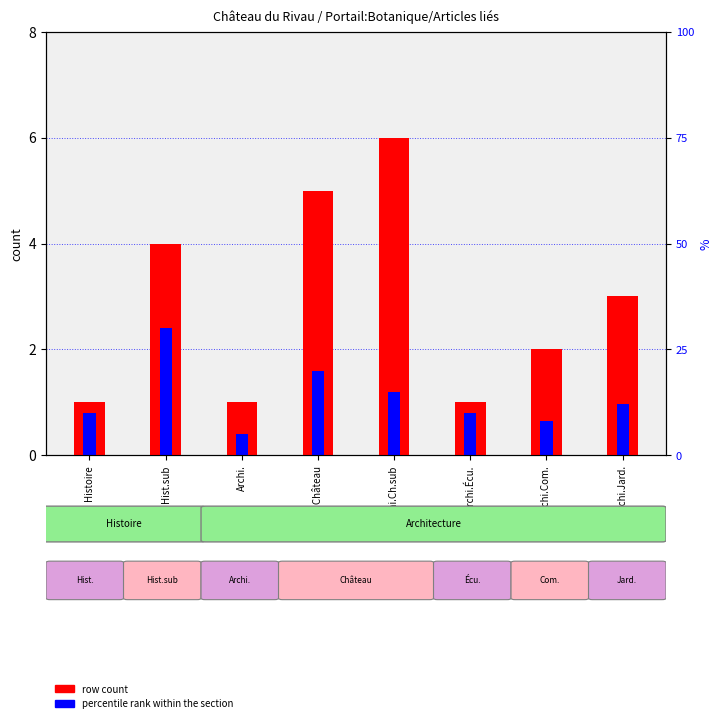

What are all the series names shown in the legend?

row count, percentile rank within the section